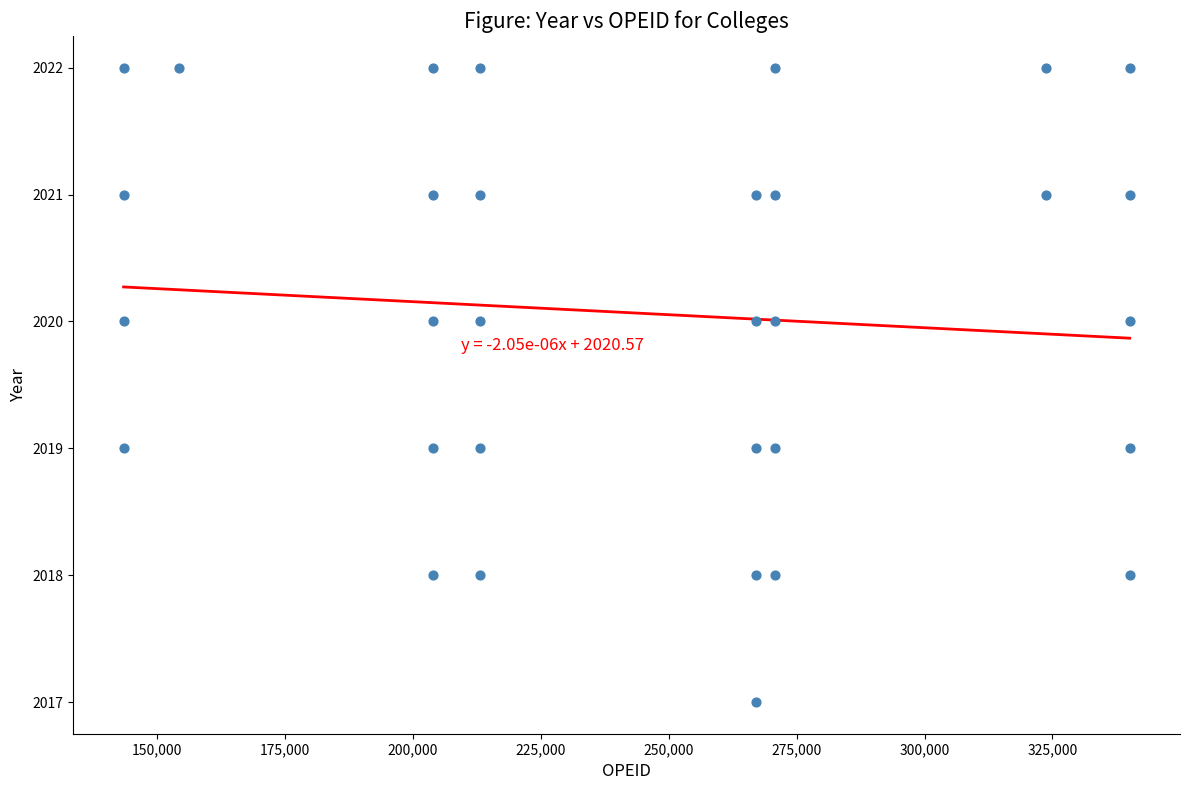

What is the range of X values (max minus min)?

196700